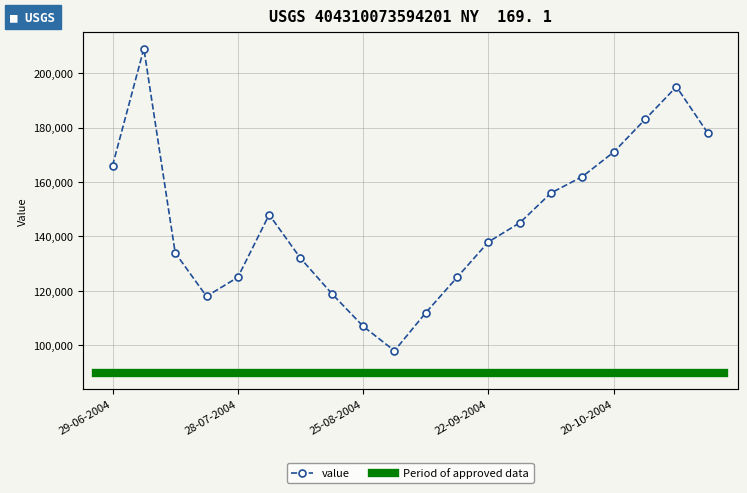

Reading left to right, transcribe all the data shown in this chart.

166000	209000	134000	118000	125000	148000	132000	119000	107000	98000	112000	125000	138000	145000	156000	162000	171000	183000	195000	178000